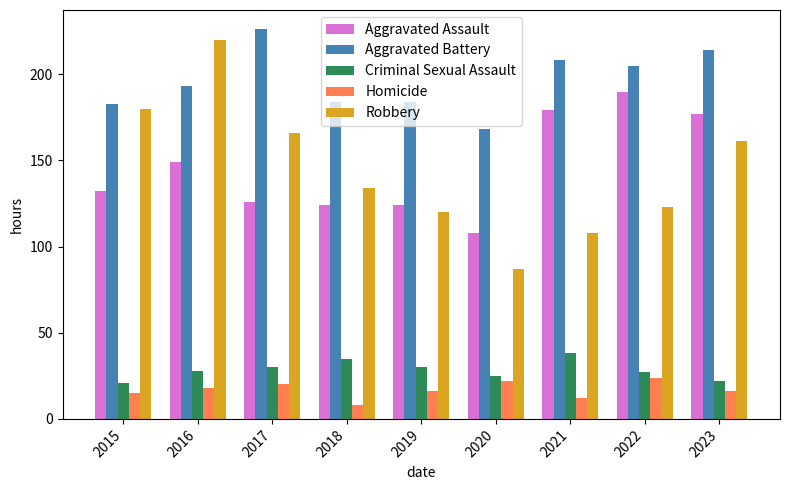

What is the approximate value of Criminal Sexual Assault at 2016?

28